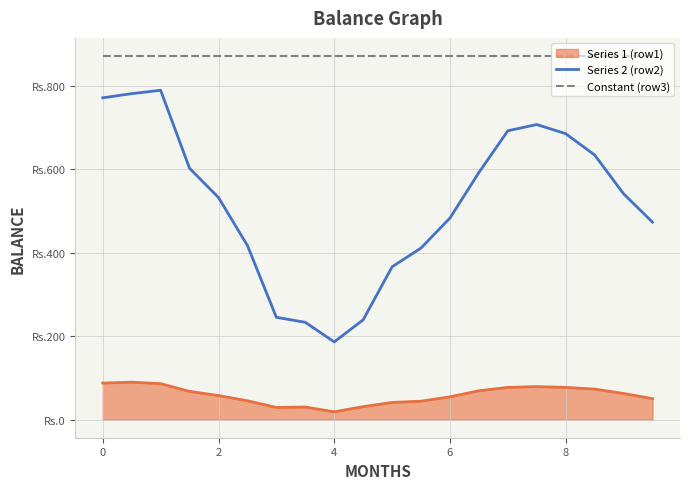

True or false: Constant (row3) and Series 2 (row2) intersect in this chart.

False